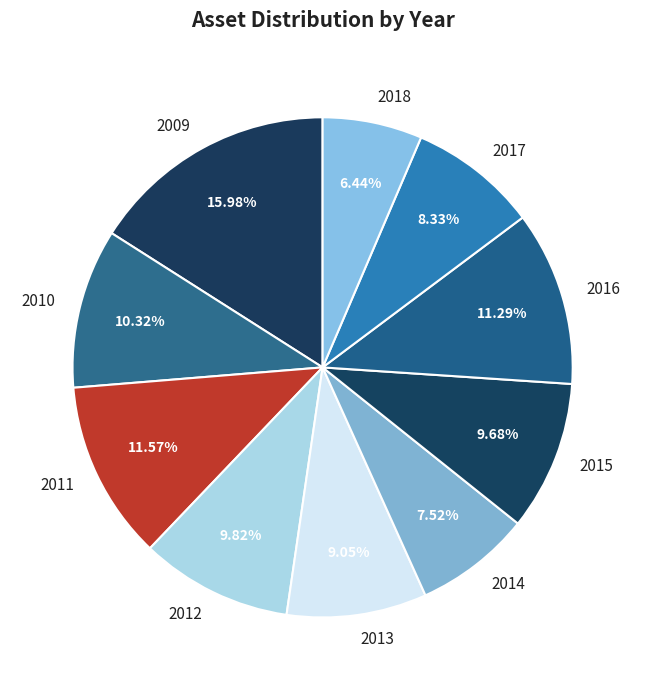

Does 2012 account for over 50% of the chart?

No